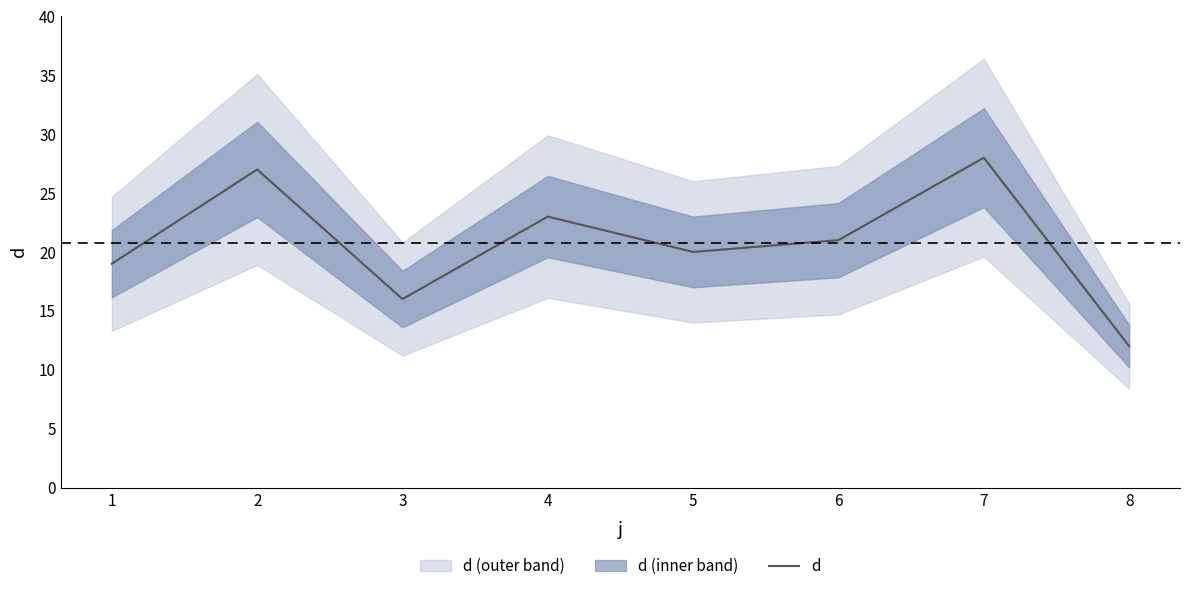

What is the change in value from 1 to 3?

-3